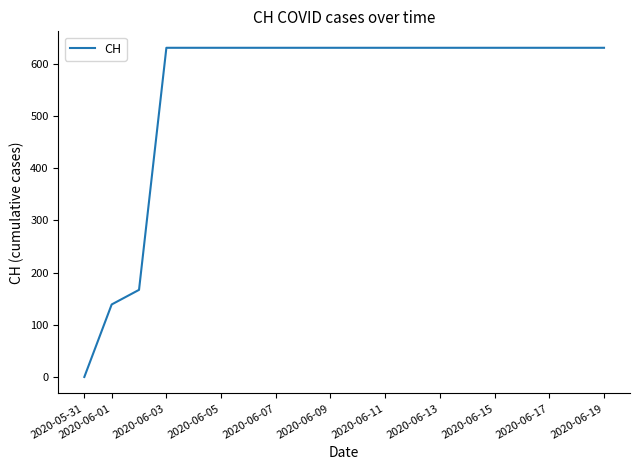

Reading right to left, extract all data points from this chart.

631	631	631	631	631	631	631	631	631	631	631	631	631	631	631	631	631	167	139	0